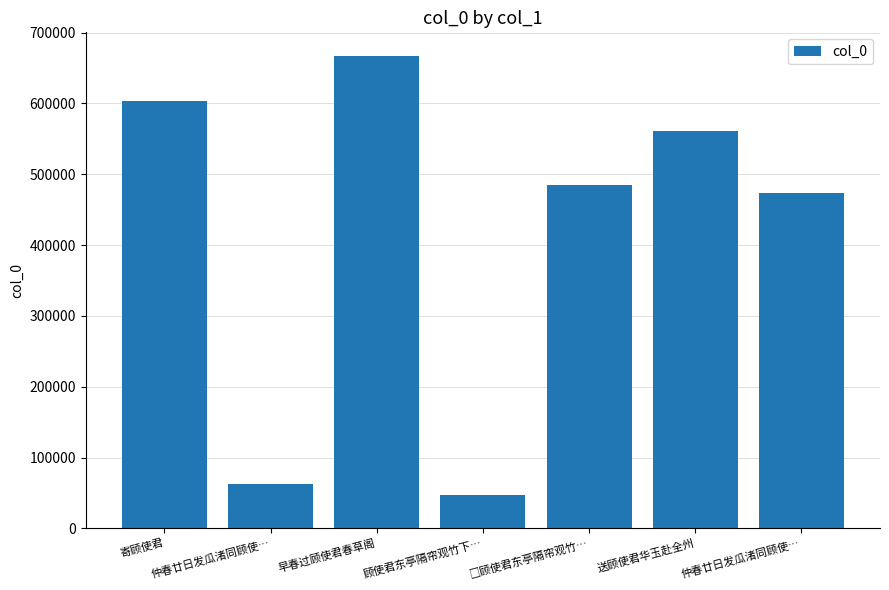

How many bars are there in total?

7